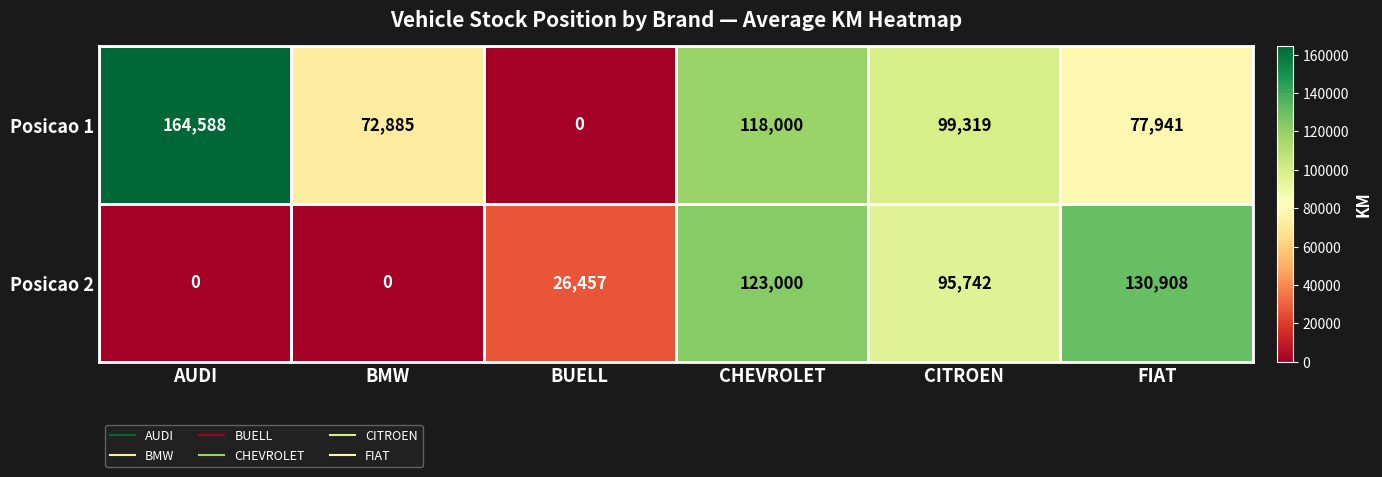

Count the number of data series in this chart.

2